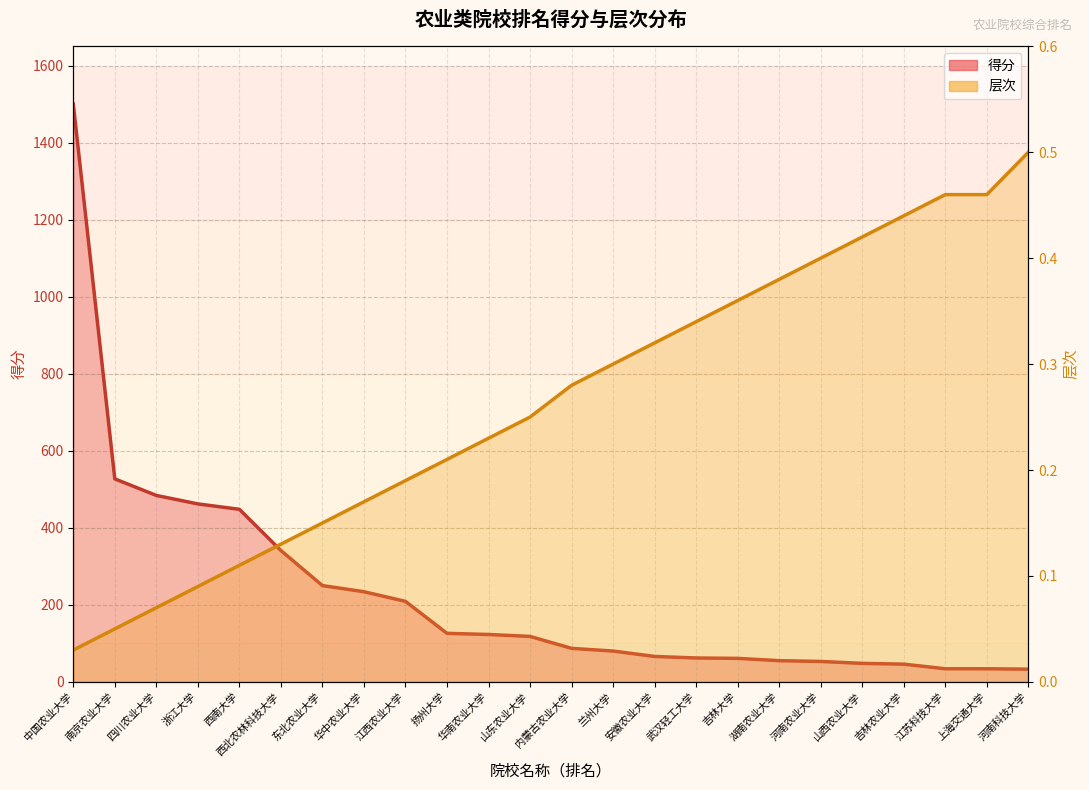

Rank the categories by 层次 value from highest to lowest.

河南科技大学, 江苏科技大学, 上海交通大学, 吉林农业大学, 山西农业大学, 河南农业大学, 湖南农业大学, 吉林大学, 武汉轻工大学, 安徽农业大学, 兰州大学, 内蒙古农业大学, 山东农业大学, 华南农业大学, 扬州大学, 江西农业大学, 华中农业大学, 东北农业大学, 西北农林科技大学, 西南大学, 浙江大学, 四川农业大学, 南京农业大学, 中国农业大学